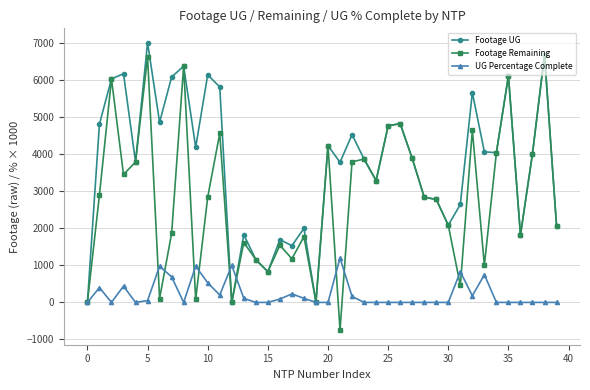

True or false: Footage Remaining has more than 0 interior local peaks.

True